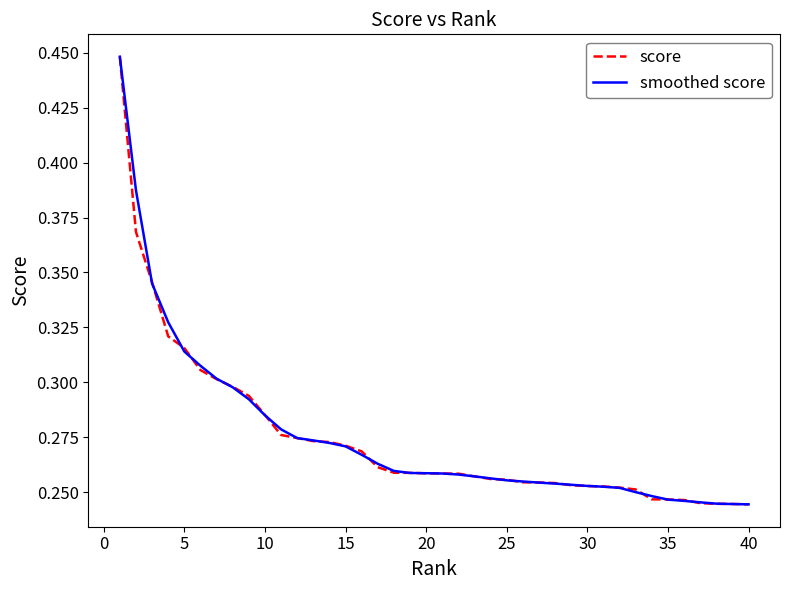

How many lines are shown in the chart?

2